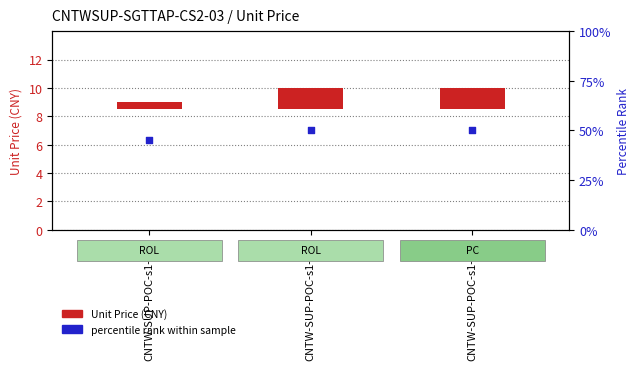

Which series reaches the minimum Y coordinate?

Unit Price